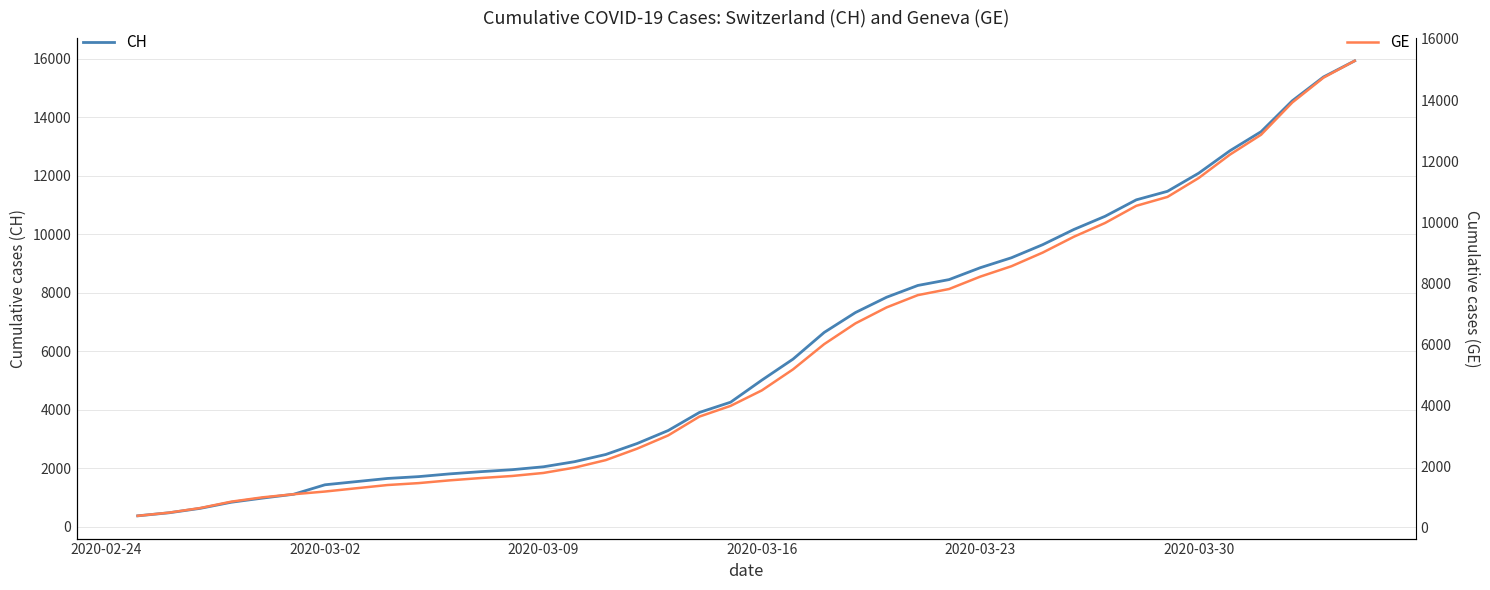

What is the maximum value for CH?

15926